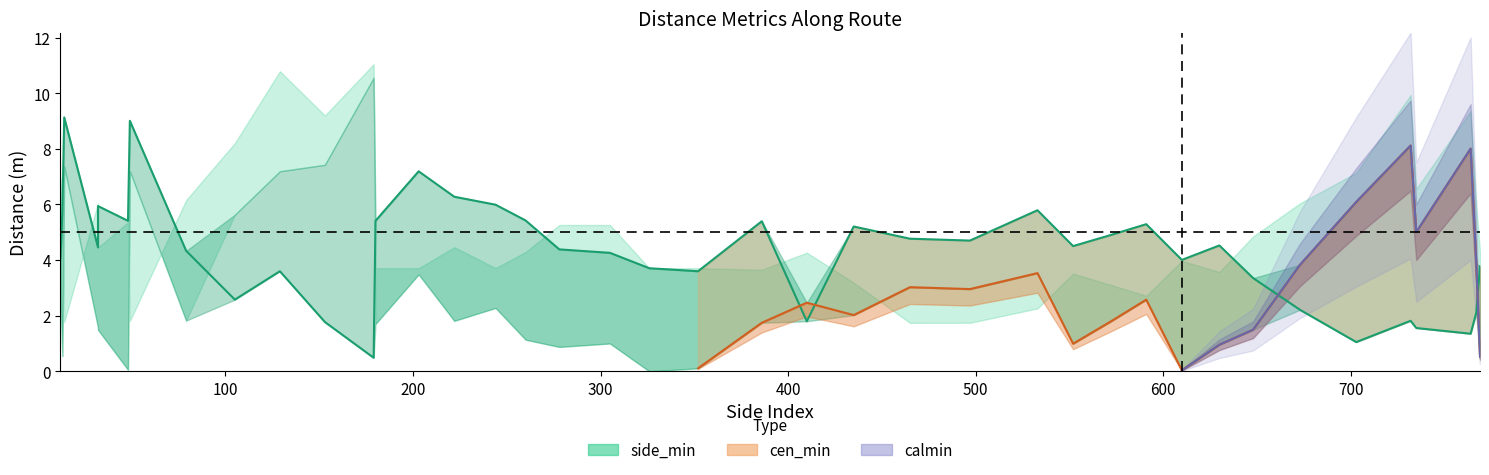

What is the difference between the second highest and second lowest values in the cen_min series?

8.0